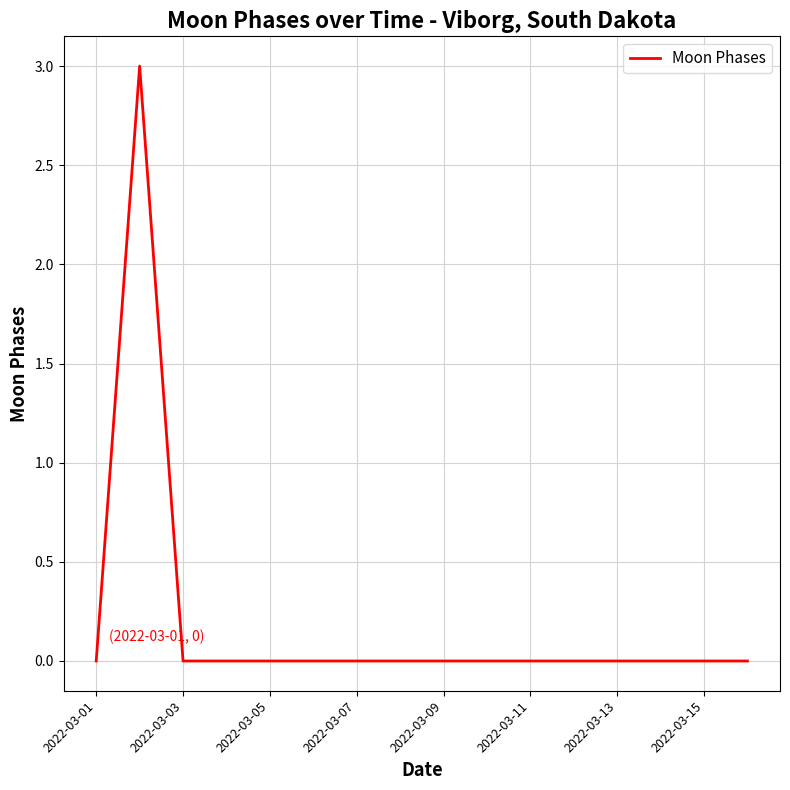

What is the maximum value shown in the chart?

3